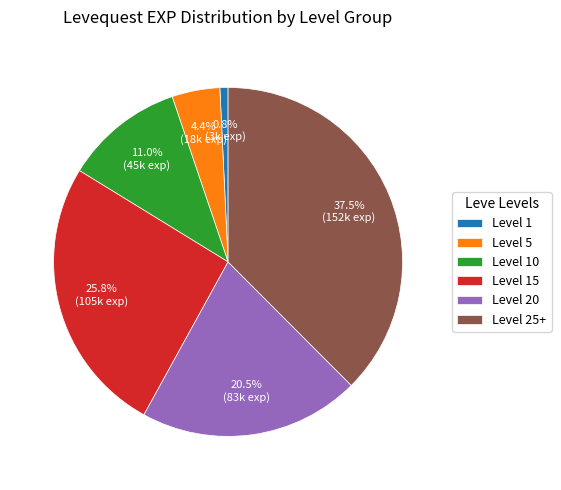

Is Level 15 the majority of the pie?

No